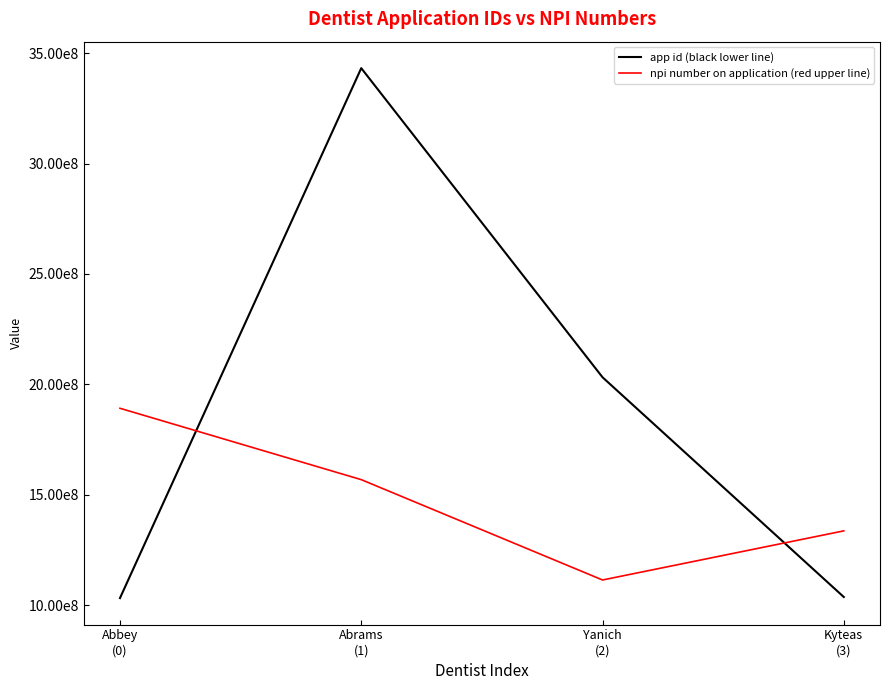

Reading left to right, extract all data points from this chart.

app id (black lower line): 1032170367	3432170234	2032175671	1037036721
npi number on application (red upper line): 1891768495	1568575868	1114141793	1336619469